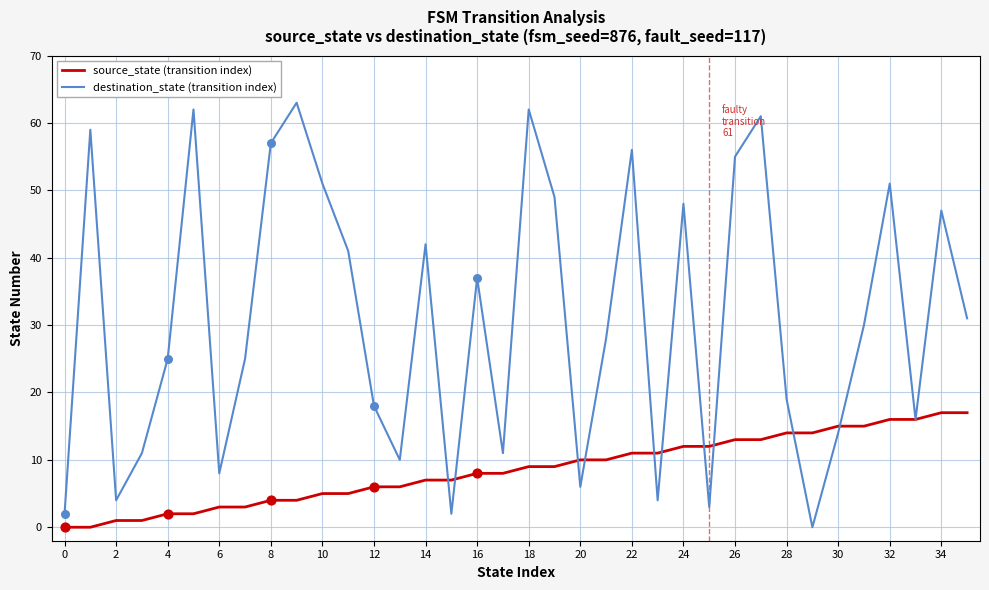

Which series has the largest range (max minus min)?

destination_state (transition index)